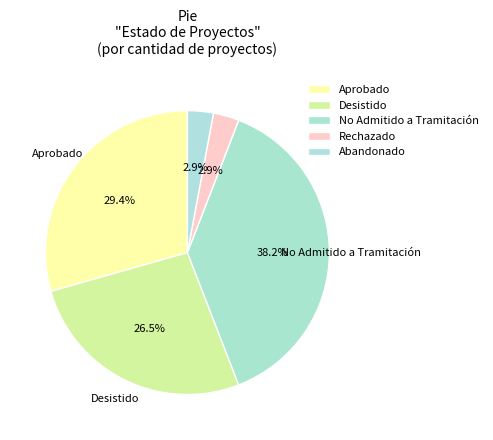

How many slices are in this pie chart?

5